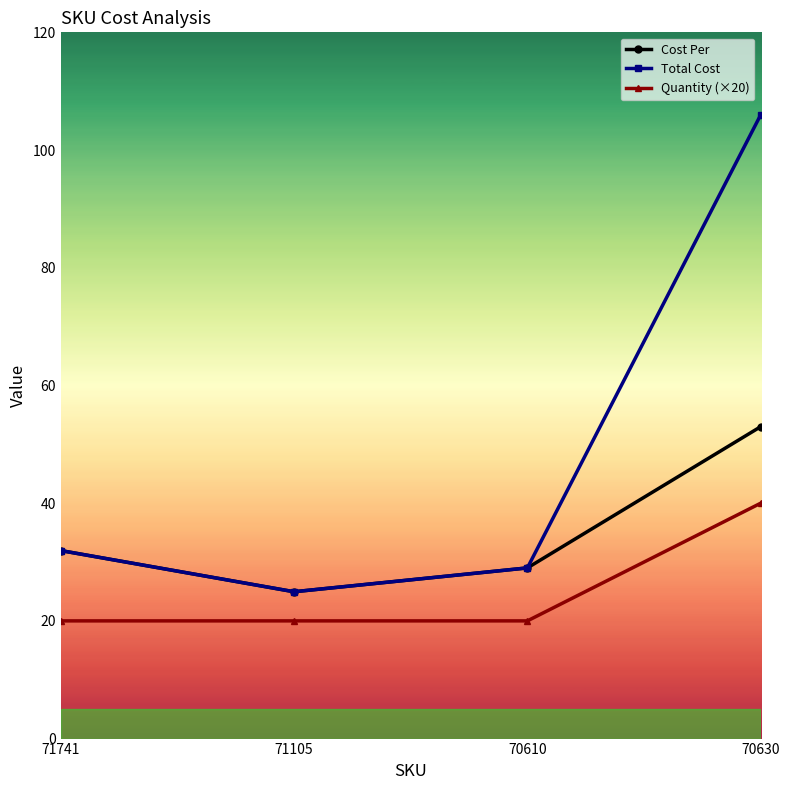

At which label does Total Cost reach its minimum?

71105